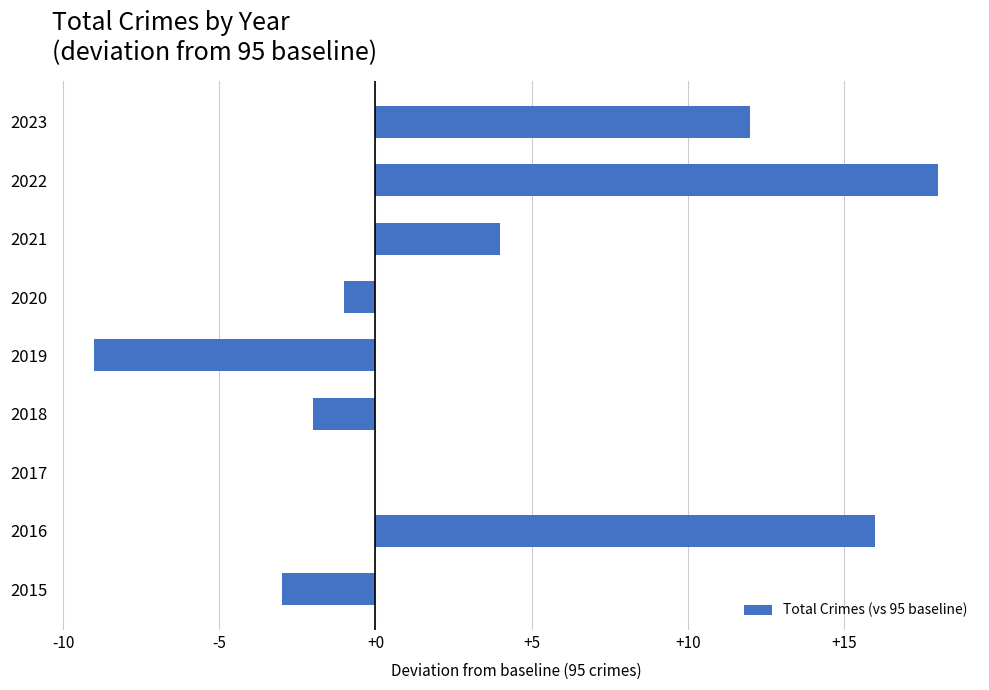

Which category has the highest value across all series?

2022